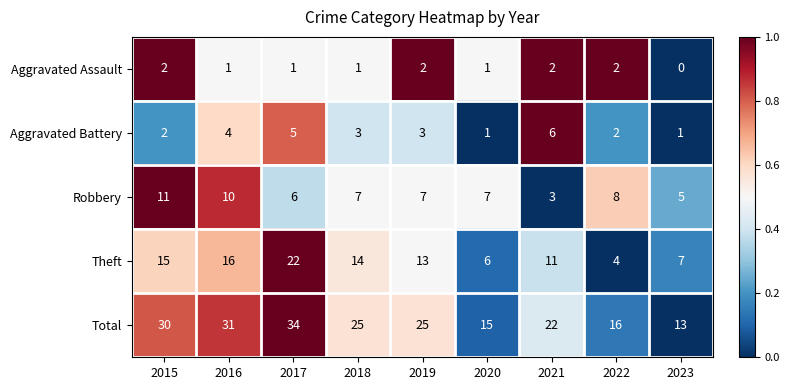

Is it true that Total equals 13 at 2023?

True